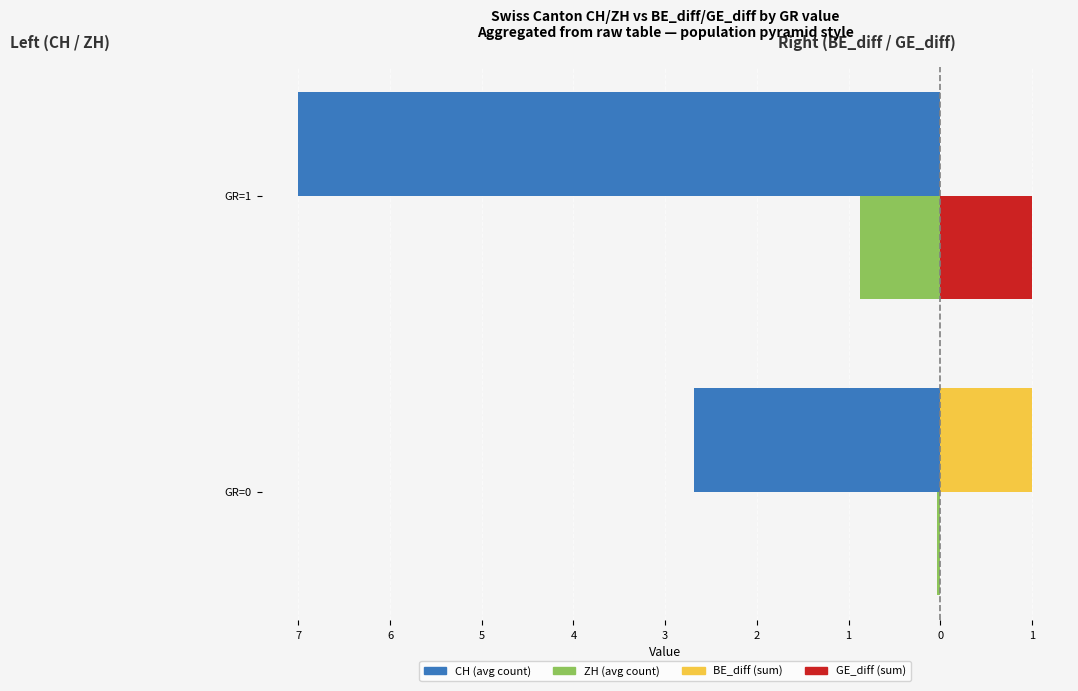

What is the value of the ZH bar at the 2nd from the left?

-0.9